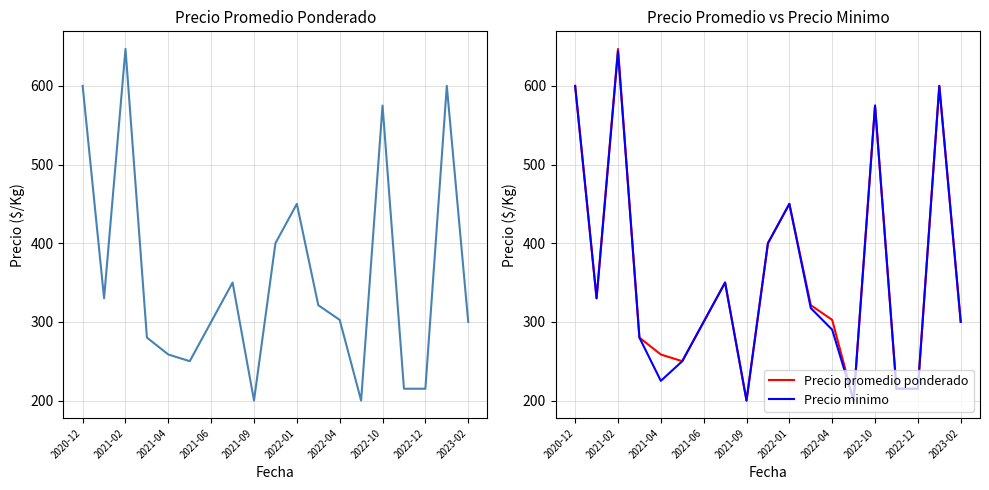

True or false: Precio minimo and Precio promedio ponderado intersect in this chart.

False